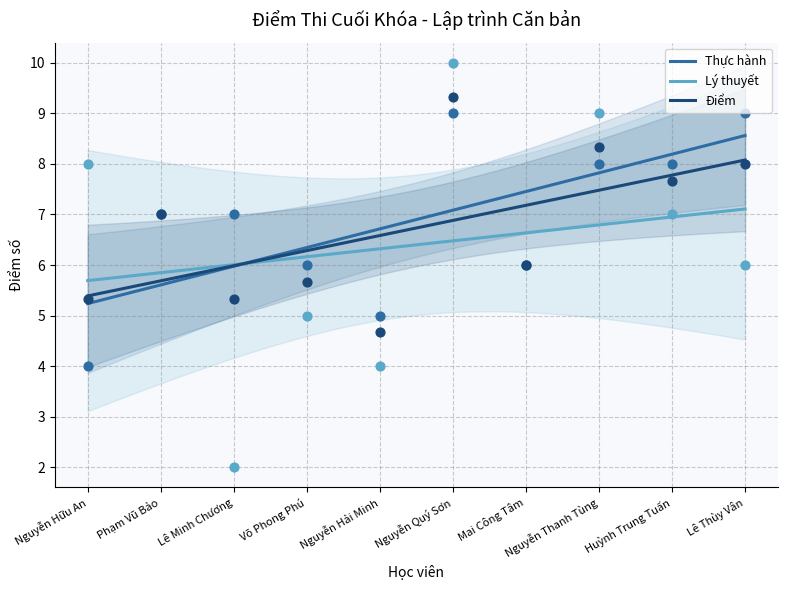

Which series has the widest spread of Y values?

Lý thuyết